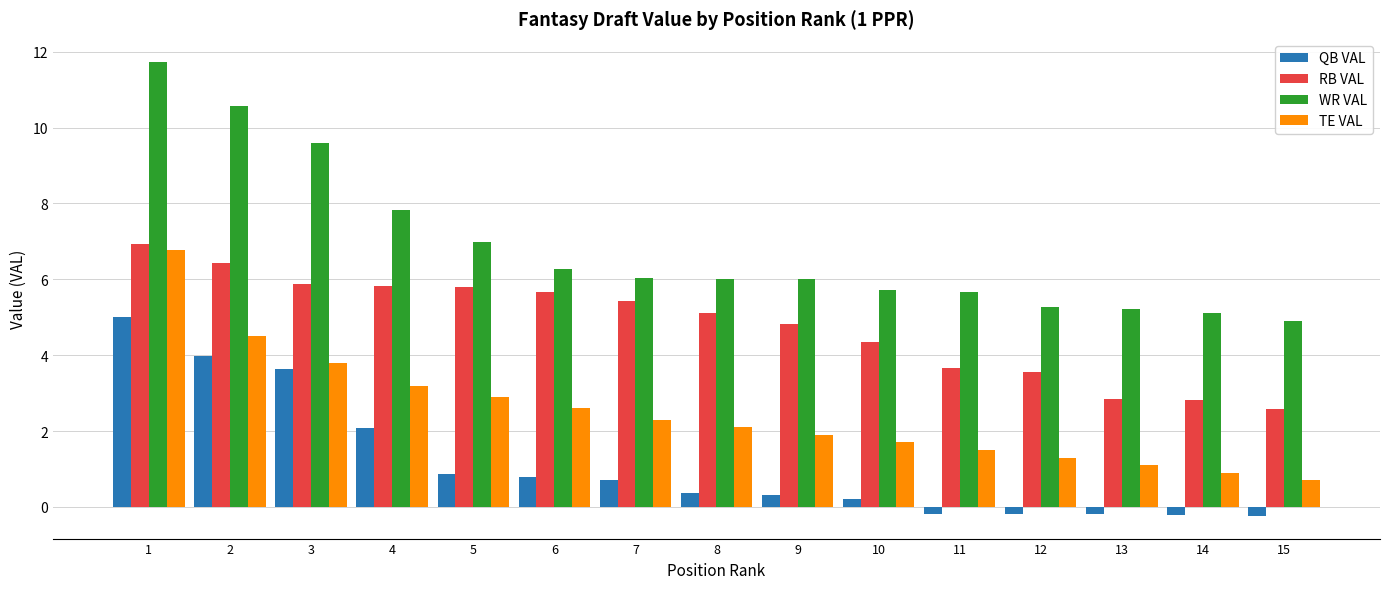

What is the maximum value shown in the chart?

11.7